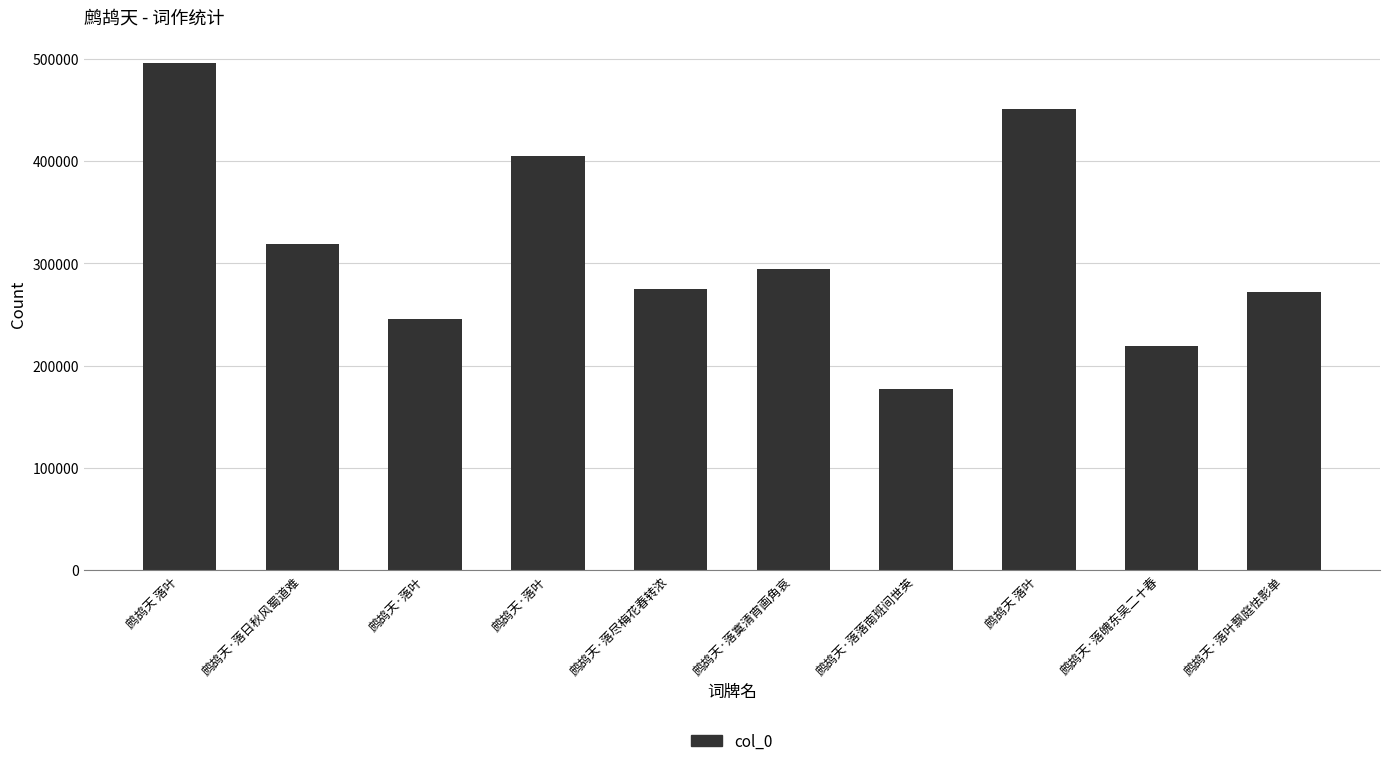

Rank the categories by value from highest to lowest.

鹧鸪天 落叶, 鹧鸪天 落叶, 鹧鸪天·落叶, 鹧鸪天·落日秋风蜀道难, 鹧鸪天·落寞清宵画角哀, 鹧鸪天·落尽梅花春转浓, 鹧鸪天·落叶飘庭怯影单, 鹧鸪天·落叶, 鹧鸪天·落魄东吴二十春, 鹧鸪天·落落南班间世英